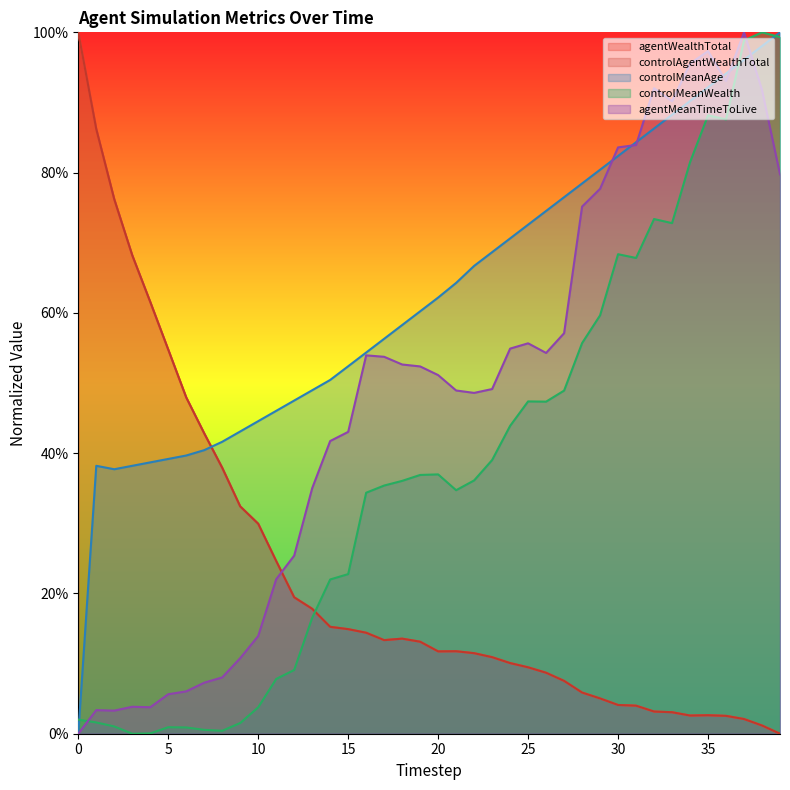

The value of controlMeanWealth at 9 is 0.0. True or false?

True